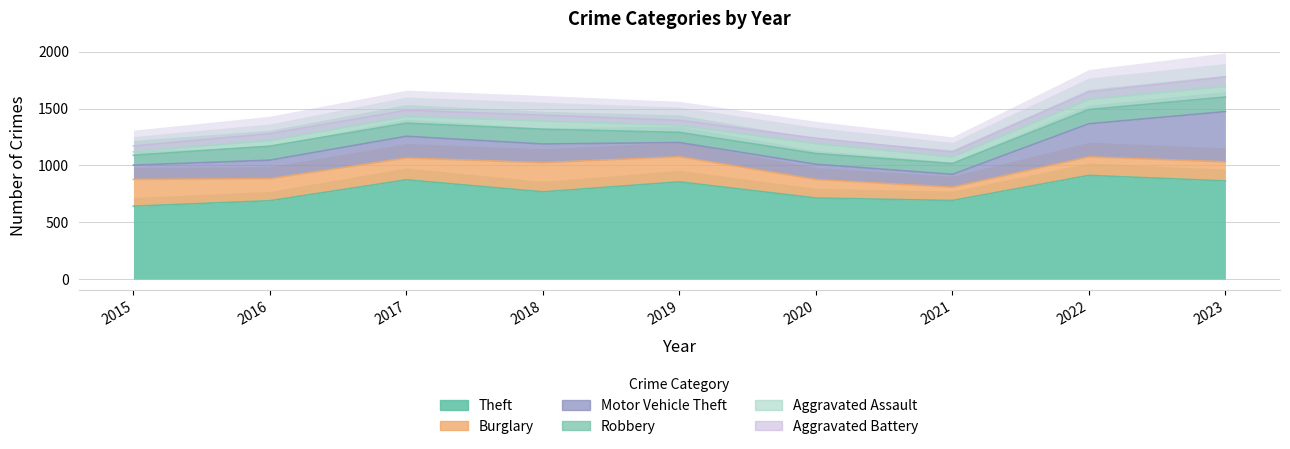

Which series changed the most between 2018 and 2023?

Motor Vehicle Theft